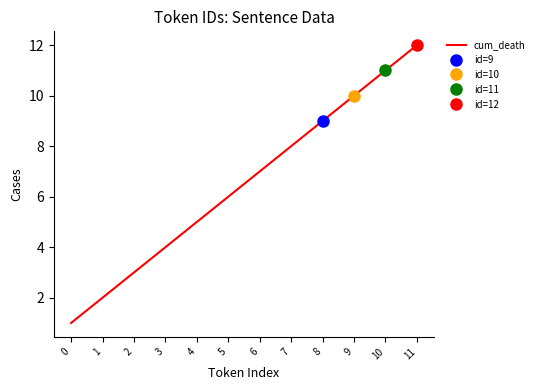

What is the sum of all values?

78